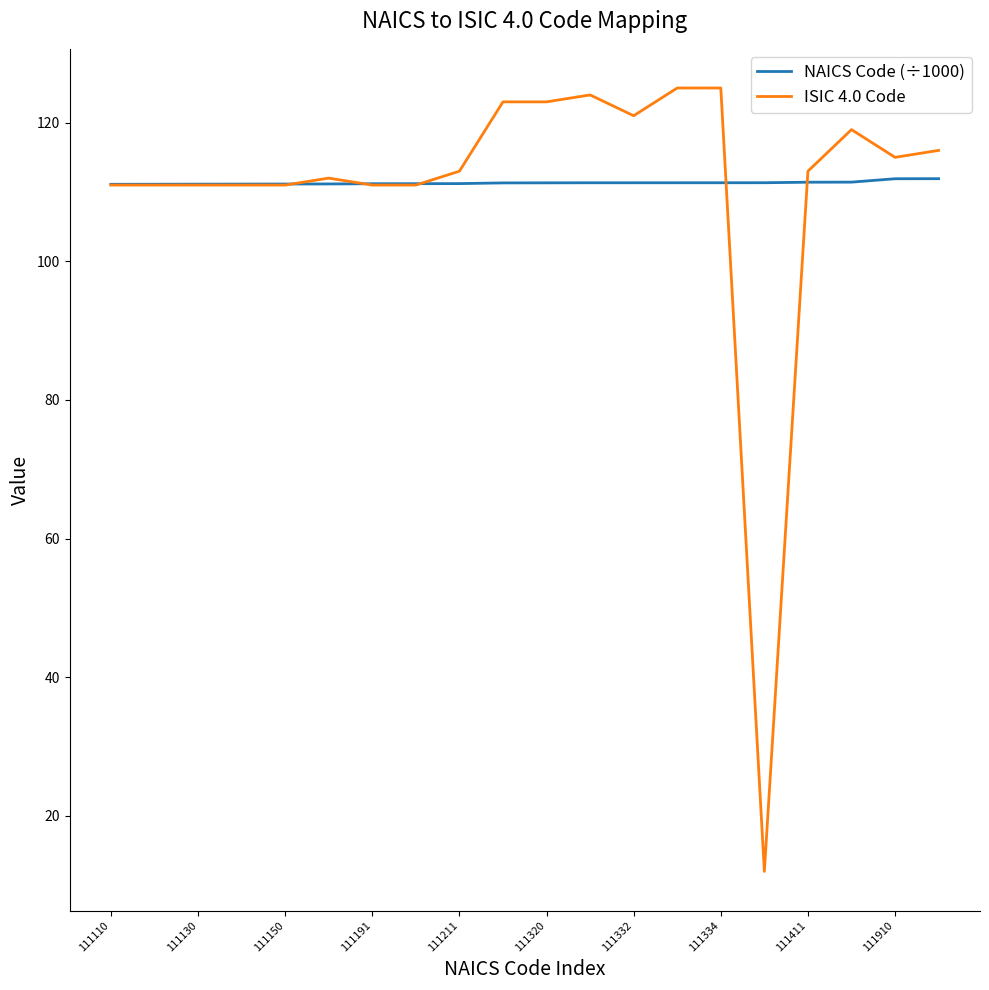

Which series has the widest spread of values?

ISIC 4.0 Code